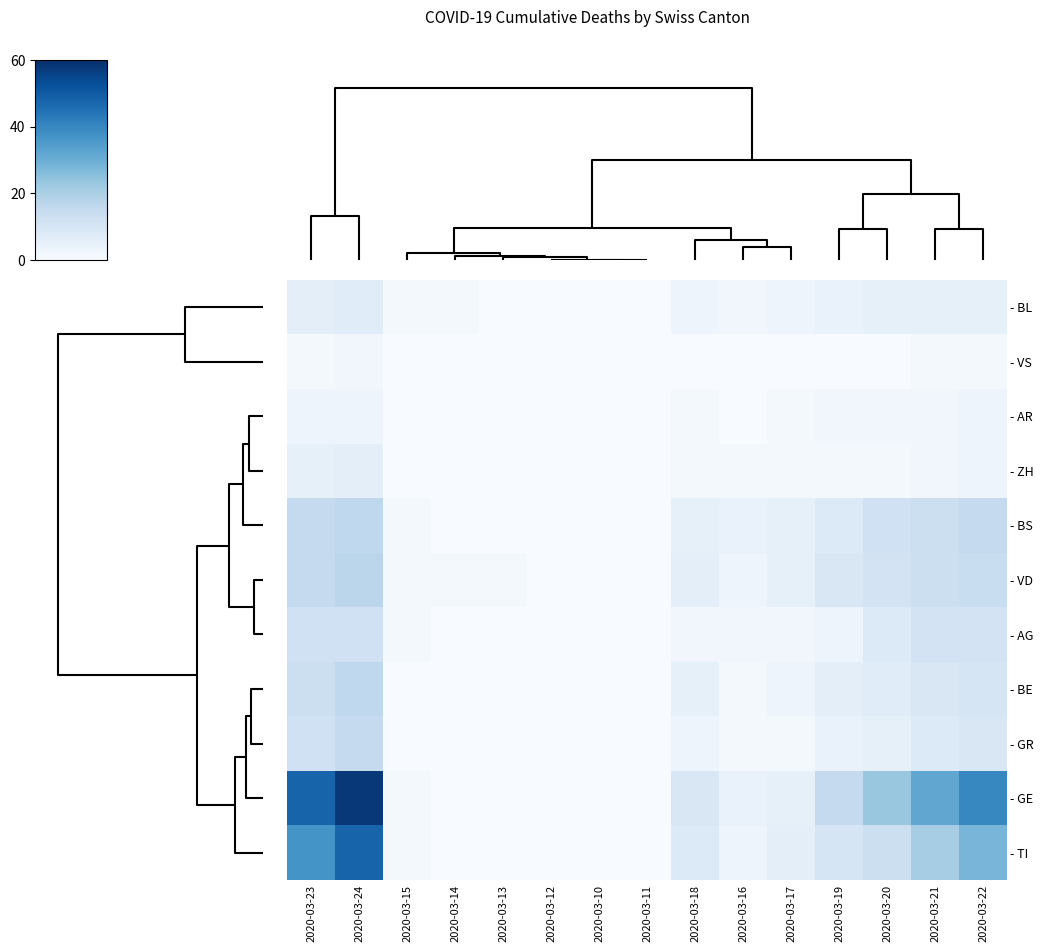

At 2020-03-15, list the series in order from smallest to largest.

- VS, - AR, - ZH, - BE, - GR, - BL, - BS, - VD, - AG, - GE, - TI